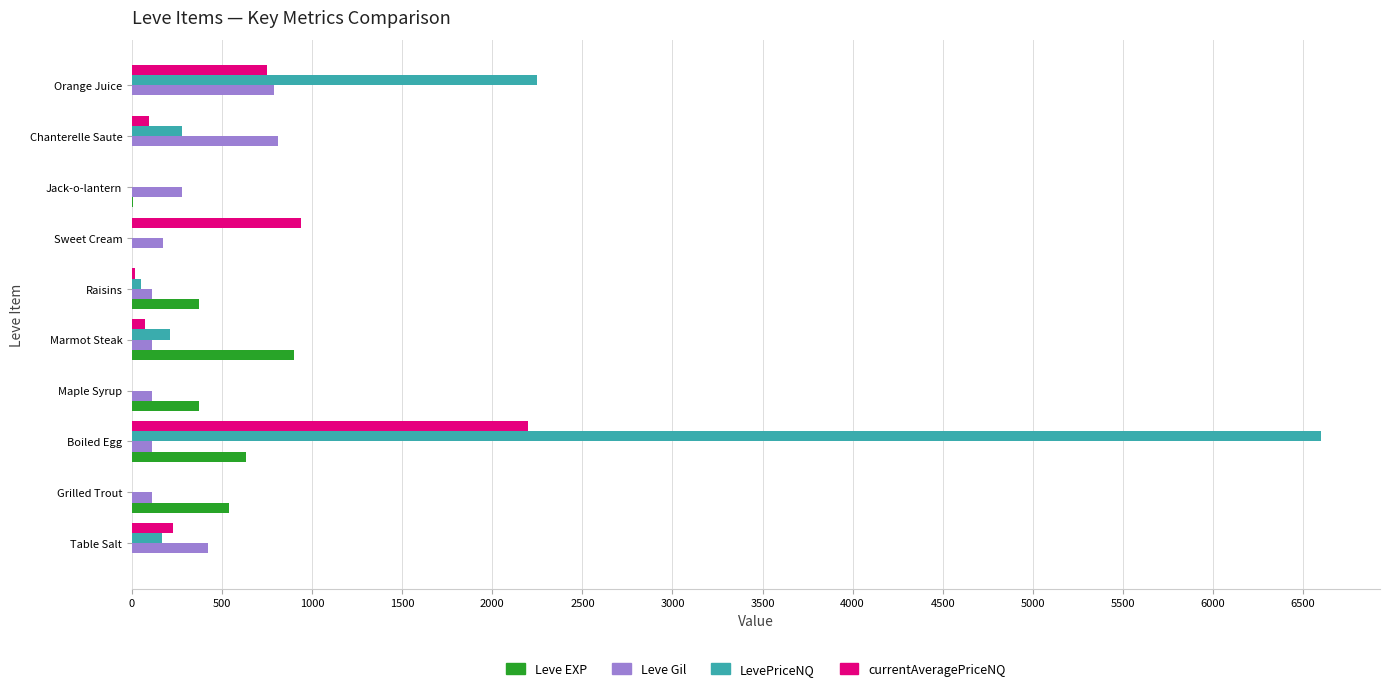

What is the greatest value displayed?

6597.6